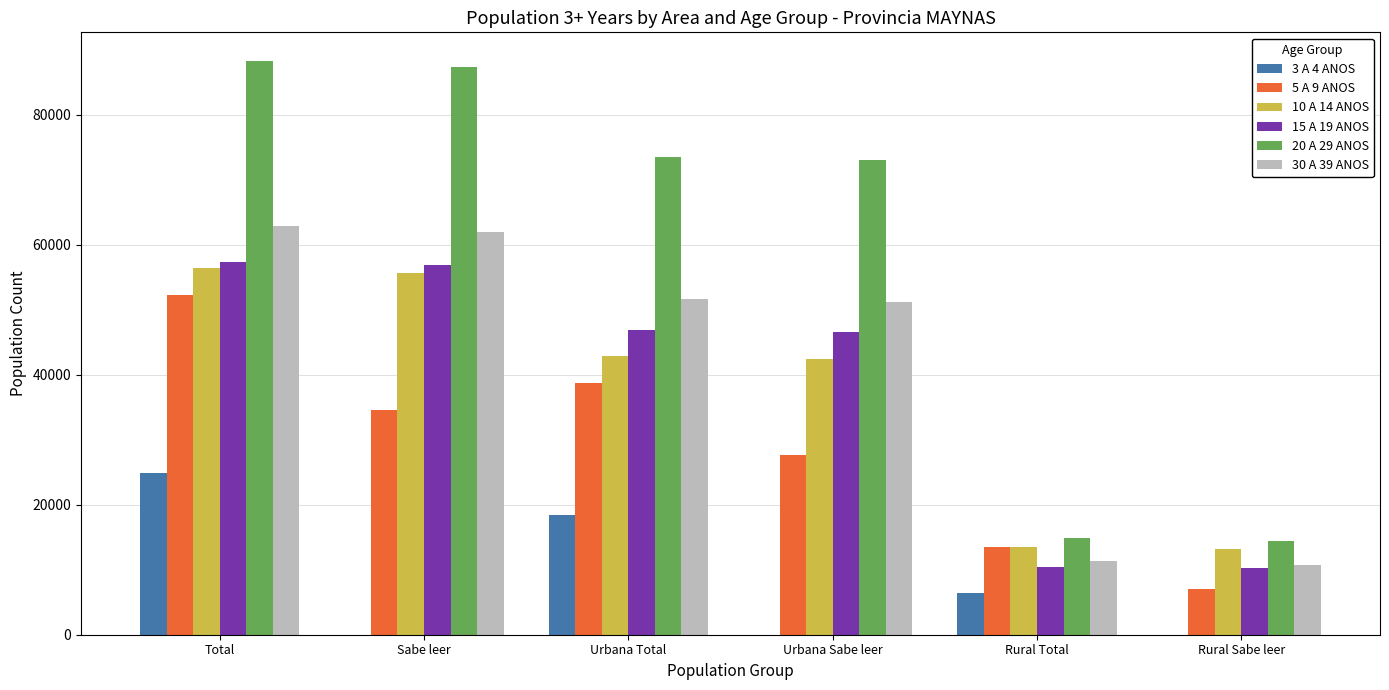

The 30 A 39 ANOS series shows 69354 at Urbana Total. True or false?

False